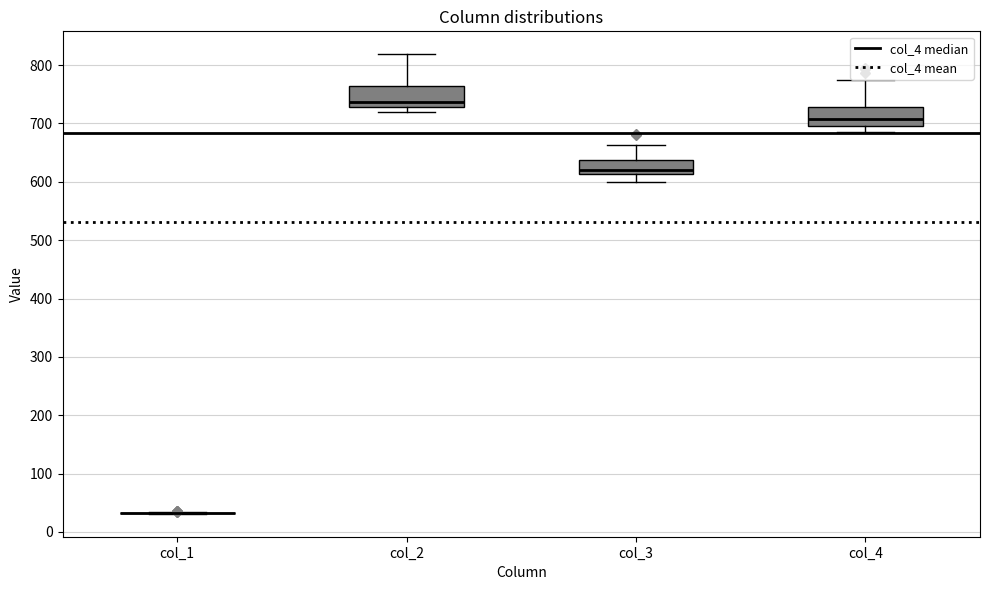

Reading left to right, transcribe this box plot: for each box, give where its median line is, the range the box spans, and where its two whiskers end, as read against the y-axis. The values are not printed on the chart, so give them approximately, as read against the axis.

col_1: box collapsed to a line at 30, whiskers 30 to 30
col_2: median 740, box 730 to 760, whiskers 720 to 820
col_3: median 620, box 610 to 640, whiskers 600 to 660
col_4: median 710, box 700 to 730, whiskers 680 to 770